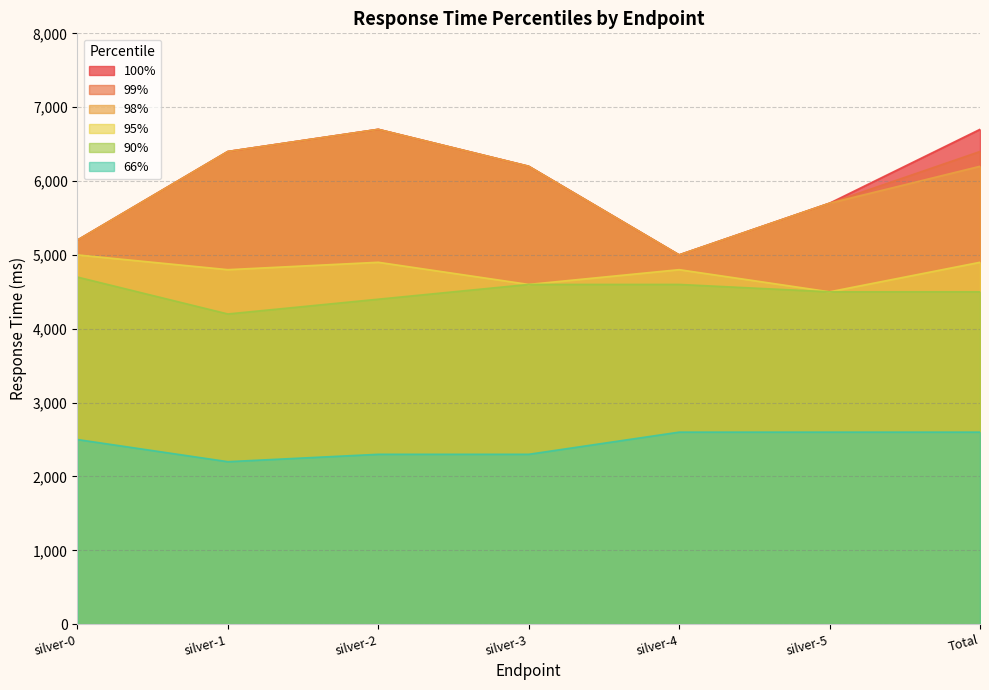

Reading right to left, what are all the values shown in this chart?

98%: Total=6200	silver-5=5700	silver-4=5000	silver-3=6200	silver-2=6700	silver-1=6400	silver-0=5200
99%: Total=6400	silver-5=5700	silver-4=5000	silver-3=6200	silver-2=6700	silver-1=6400	silver-0=5200
100%: Total=6700	silver-5=5700	silver-4=5000	silver-3=6200	silver-2=6700	silver-1=6400	silver-0=5200
90%: Total=4500	silver-5=4500	silver-4=4600	silver-3=4600	silver-2=4400	silver-1=4200	silver-0=4700
95%: Total=4900	silver-5=4500	silver-4=4800	silver-3=4600	silver-2=4900	silver-1=4800	silver-0=5000
66%: Total=2600	silver-5=2600	silver-4=2600	silver-3=2300	silver-2=2300	silver-1=2200	silver-0=2500